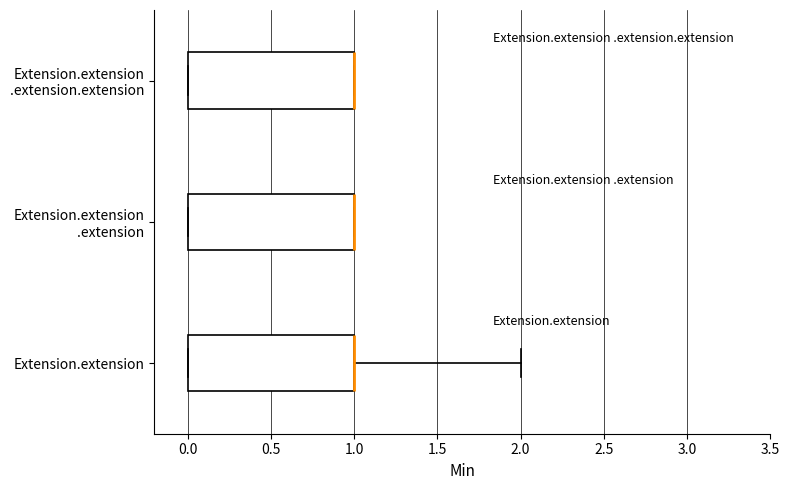

Reading bottom to top, transcribe this box plot: for each box, give where its median line is, the range the box spans, and where its two whiskers end, as read against the x-axis. The values are not printed on the chart, so give them approximately, as read against the axis.

Extension.extension: median 1 (drawn on the box's right edge), box 0 to 1, whiskers 0 to 2
Extension.extension .extension: median 1 (drawn on the box's right edge), box 0 to 1, whiskers 0 to 1
Extension.extension .extension.extension: median 1 (drawn on the box's right edge), box 0 to 1, whiskers 0 to 1